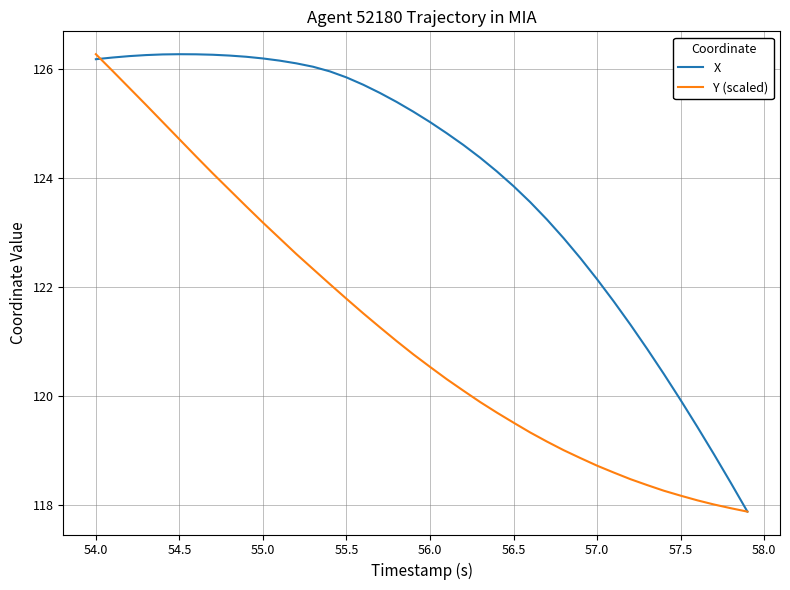

Which series has the largest total across all categories?

X